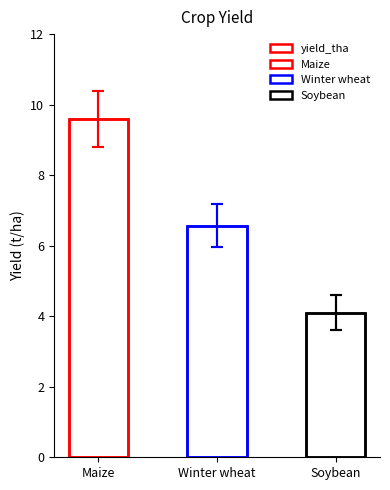

Rank the categories by value from highest to lowest.

Maize, Winter wheat, Soybean